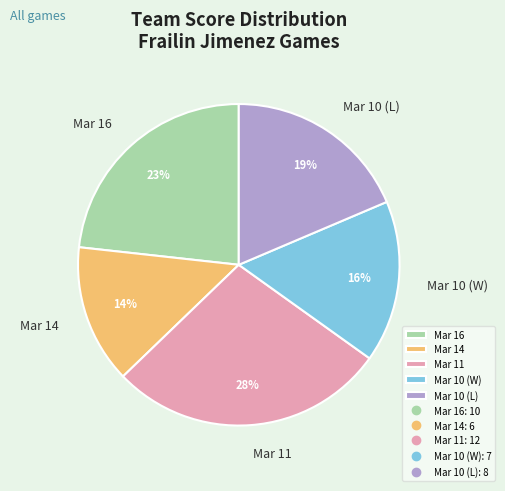

Which slice is the smallest?

Mar 14